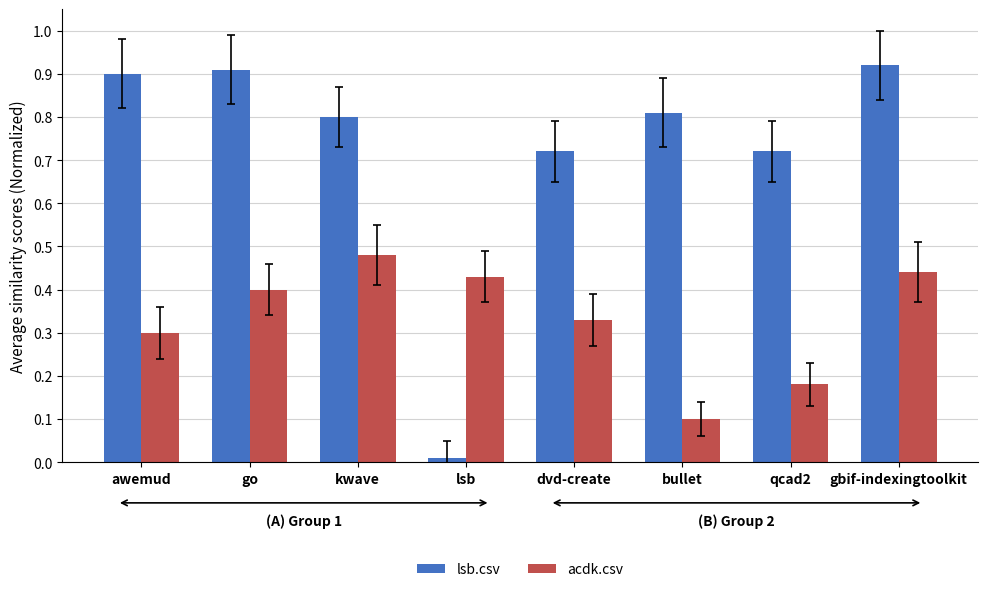

Does the chart contain any negative values?

No